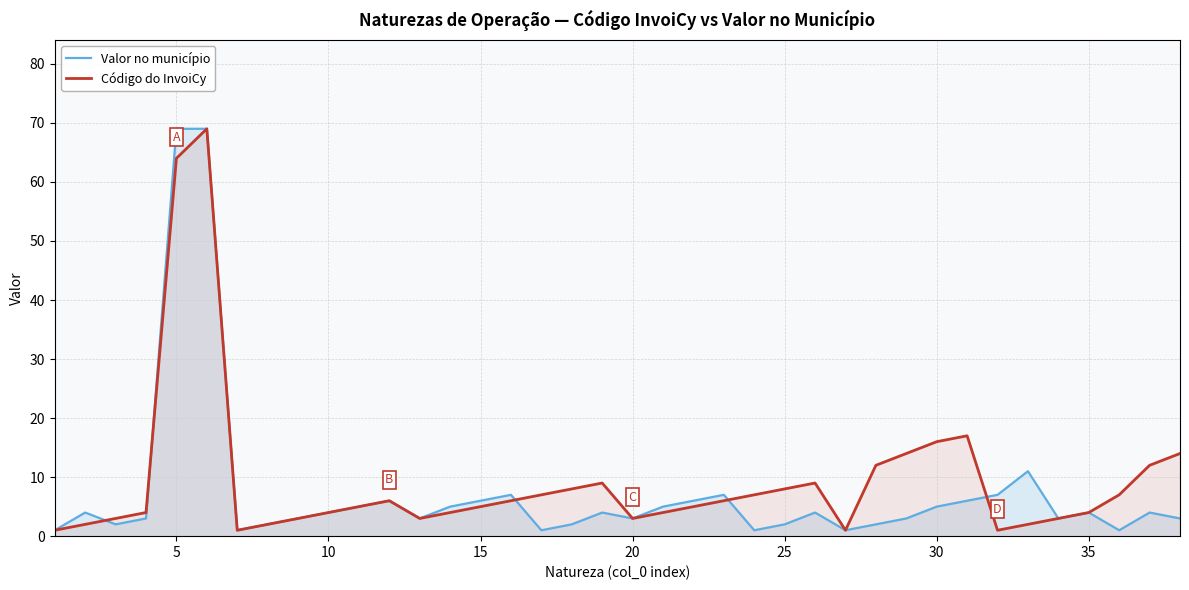

What is the sum of the Valor no município values at 35 and 25?

6